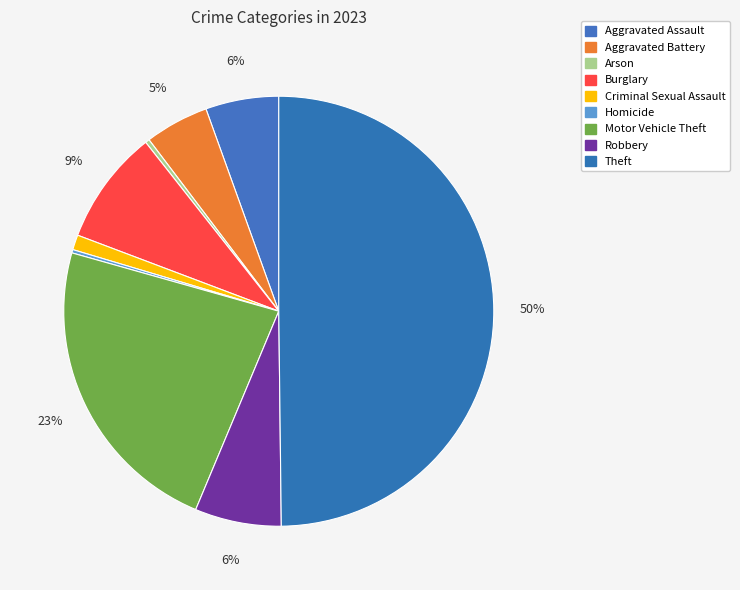

What is the largest slice in the pie chart?

Theft